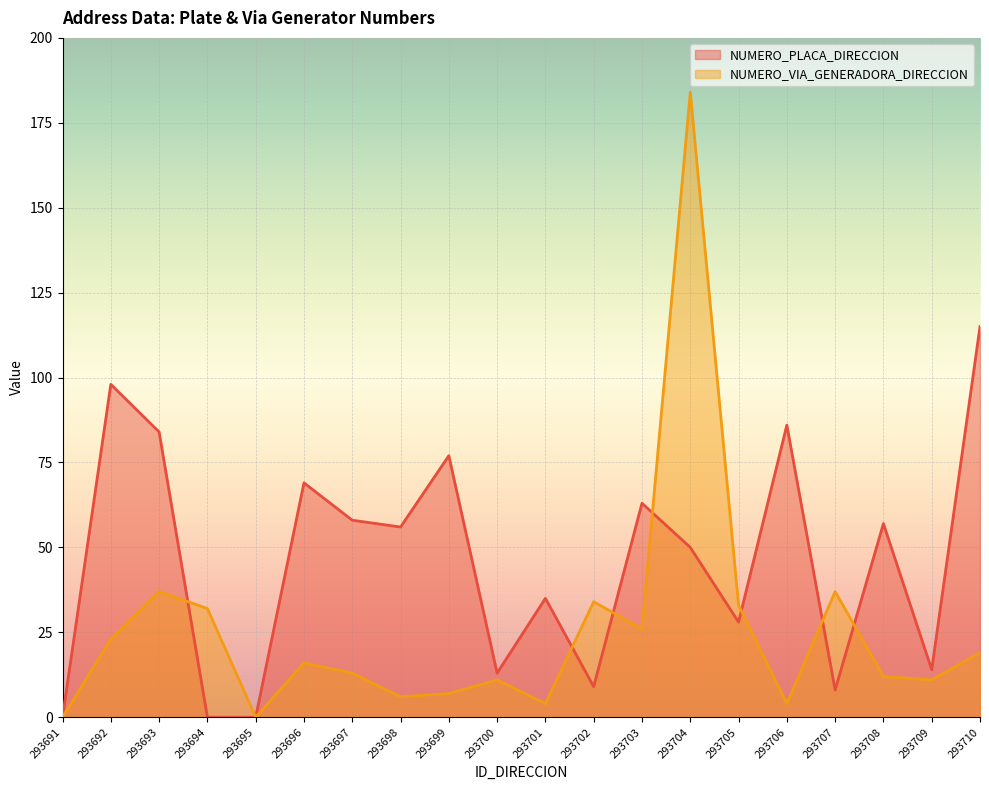

How many values in the NUMERO_PLACA_DIRECCION series exceed 56?

9